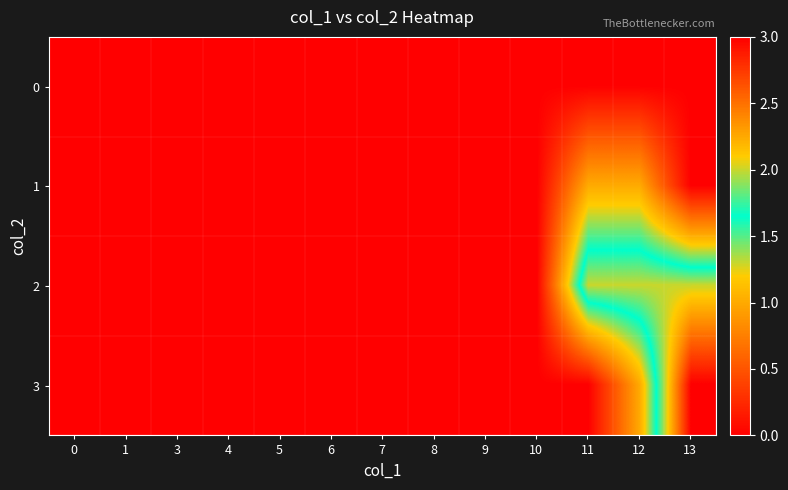

Reading left to right, list all the values displayed in this chart.

0: 0=0	1=0	3=0	4=0	5=0	6=0	7=0	8=0	9=0	10=0	11=0	12=0	13=0
1: 0=0	1=0	3=0	4=0	5=0	6=0	7=0	8=0	9=0	10=0	11=1	12=1	13=0
2: 0=0	1=0	3=0	4=0	5=0	6=0	7=0	8=0	9=0	10=0	11=2	12=2	13=2
3: 0=0	1=0	3=0	4=0	5=0	6=0	7=0	8=0	9=0	10=0	11=0	12=1	13=3